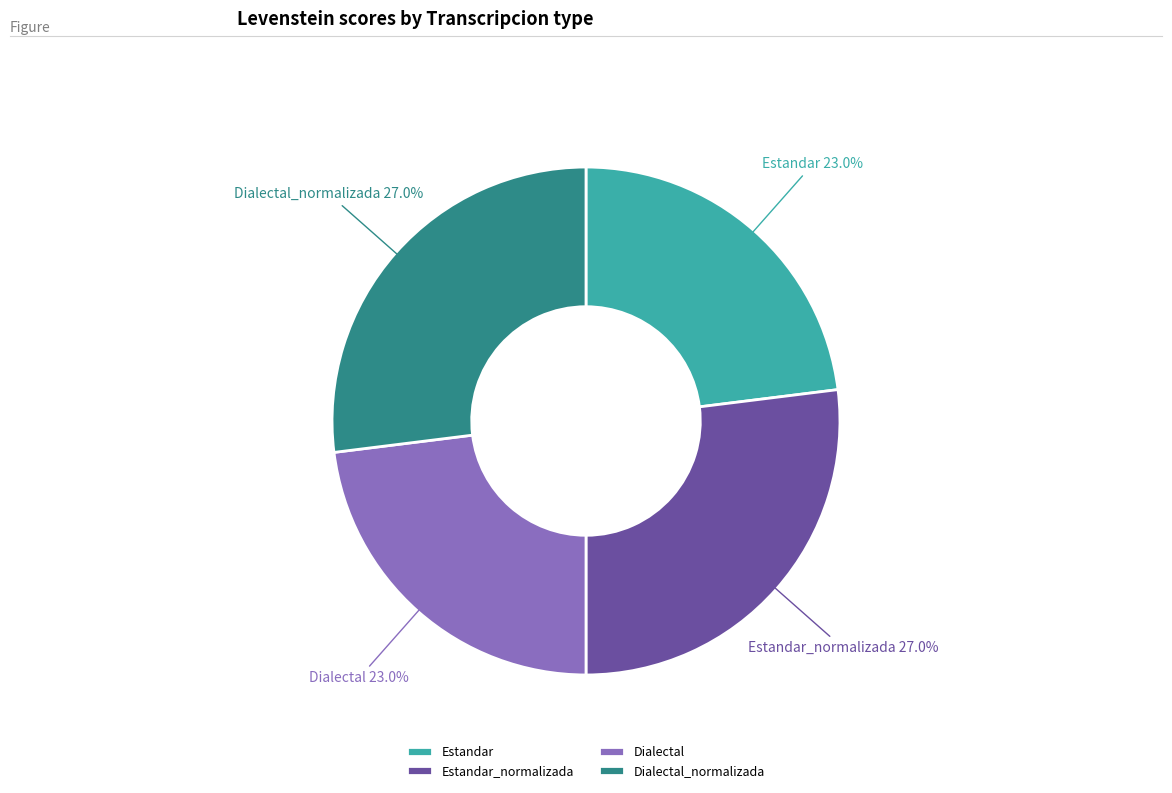

Which has a higher value, Dialectal_normalizada or Estandar?

Dialectal_normalizada